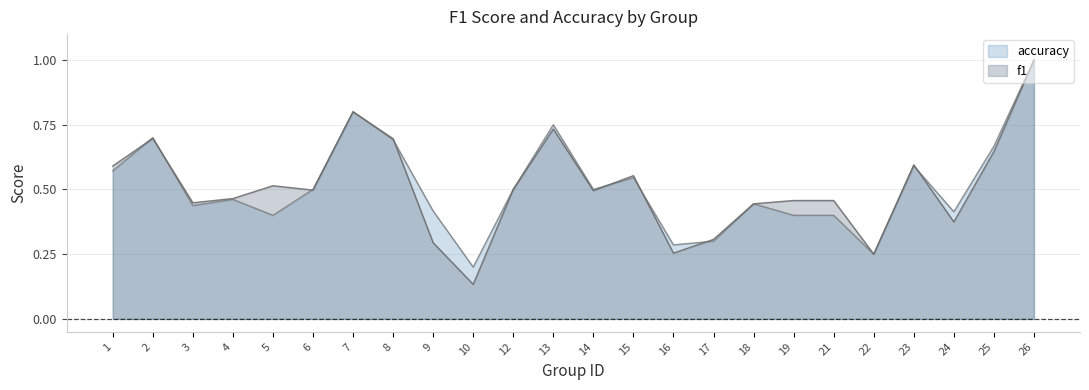

Which series has the largest total across all categories?

accuracy